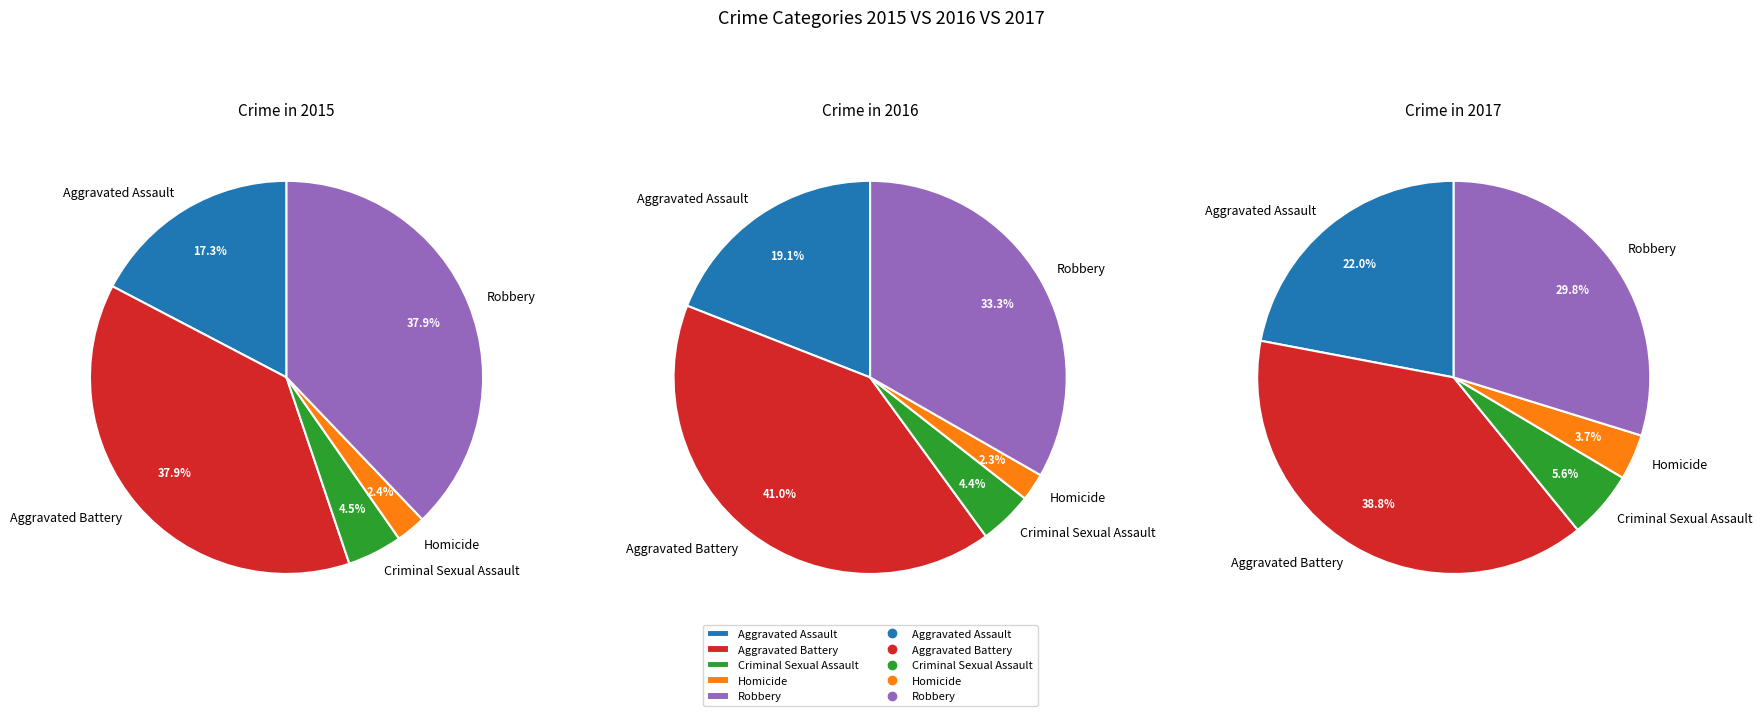

Which slice is the smallest?

Homicide